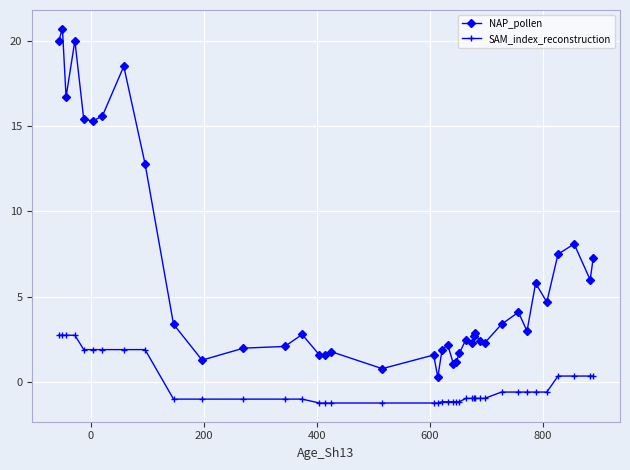

What is the sum of all SAM_index_reconstruction values?

-4.3